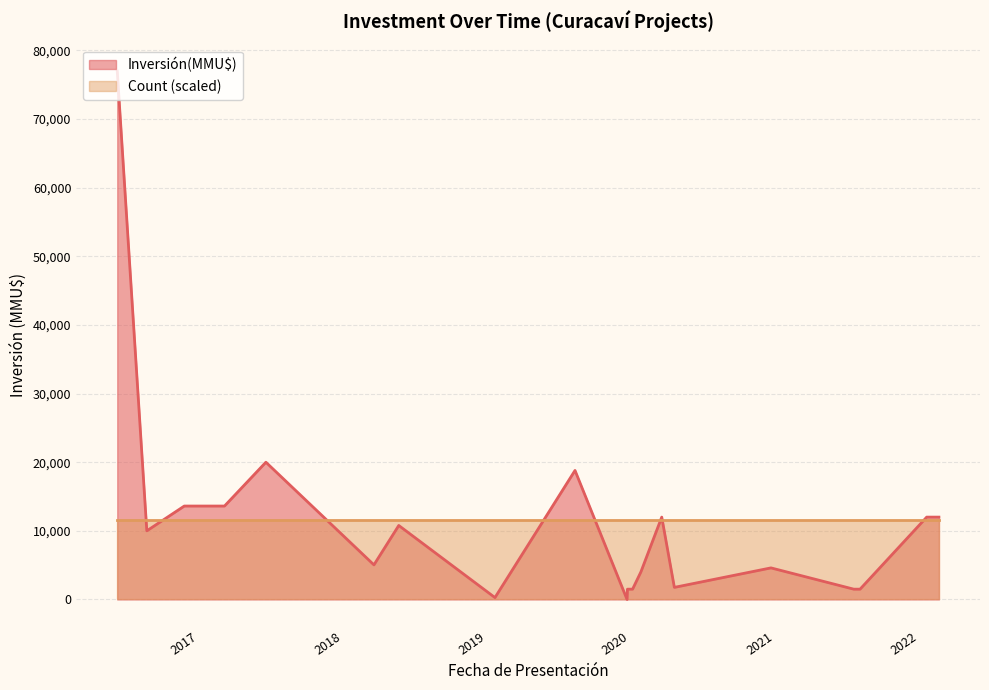

What is the highest value of the Inversión(MMU$) series?

77000